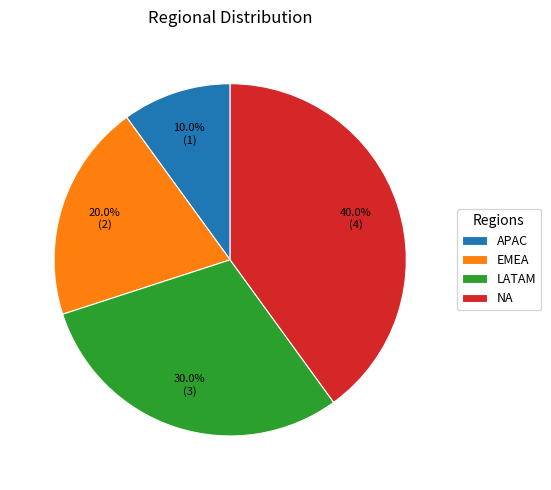

How many segments does this pie chart have?

4